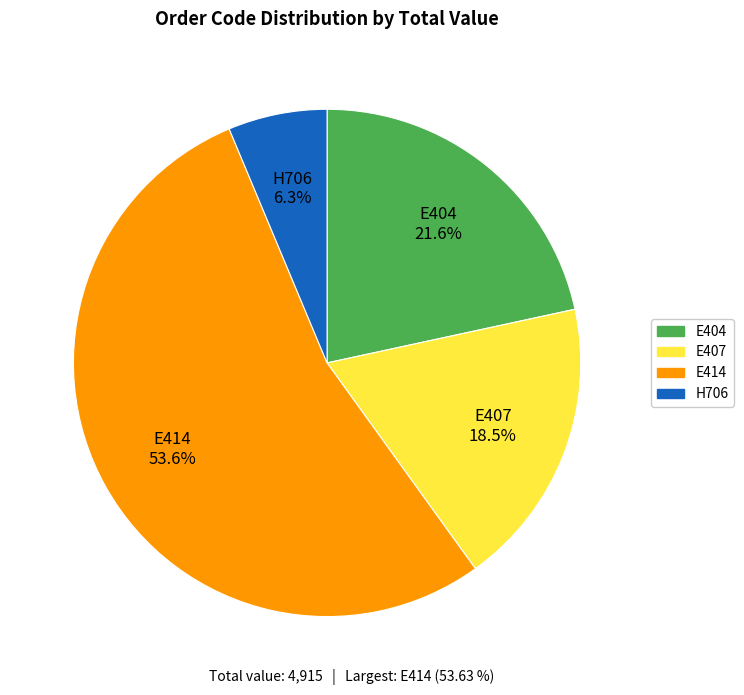

The H706 slice represents 11% of the pie. True or false?

False